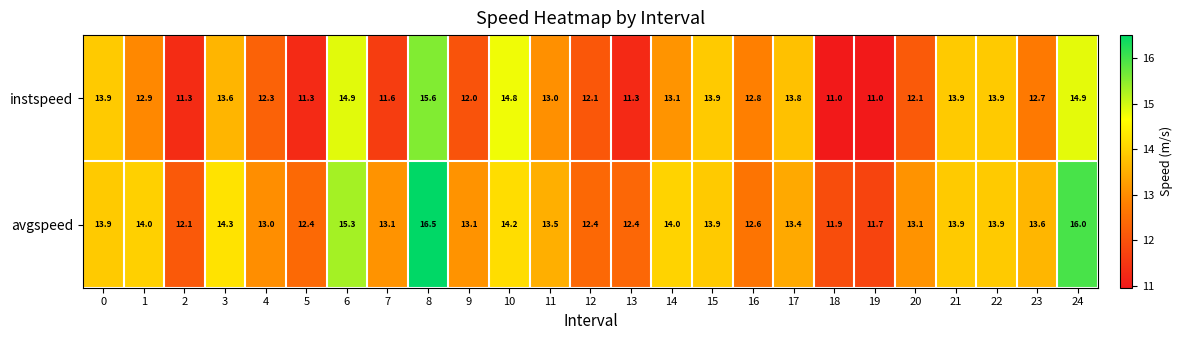

Which series has the widest spread of values?

avgspeed